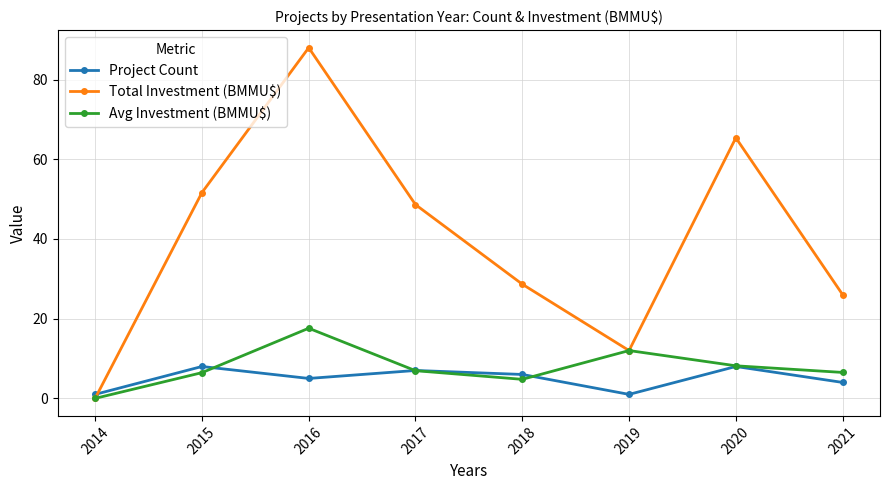

Does the chart display data point markers on the line(s)?

Yes